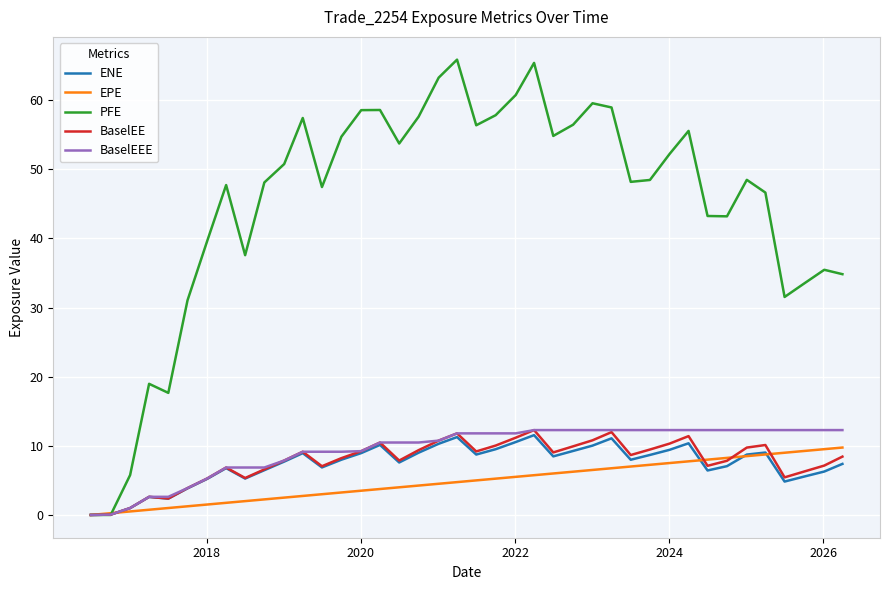

Which series has the largest total across all categories?

PFE